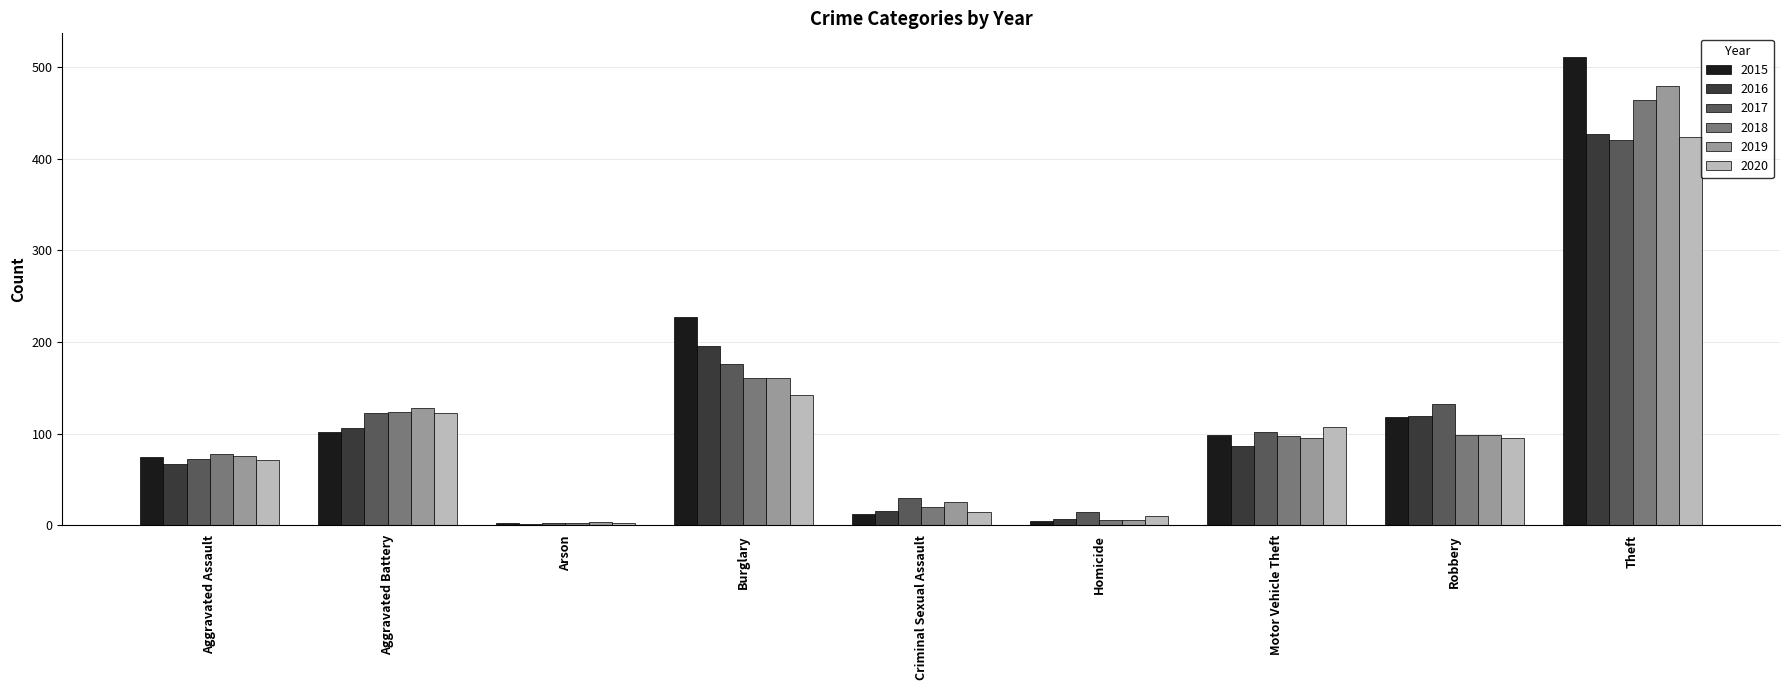

What is the highest value of the 2018 series?

464